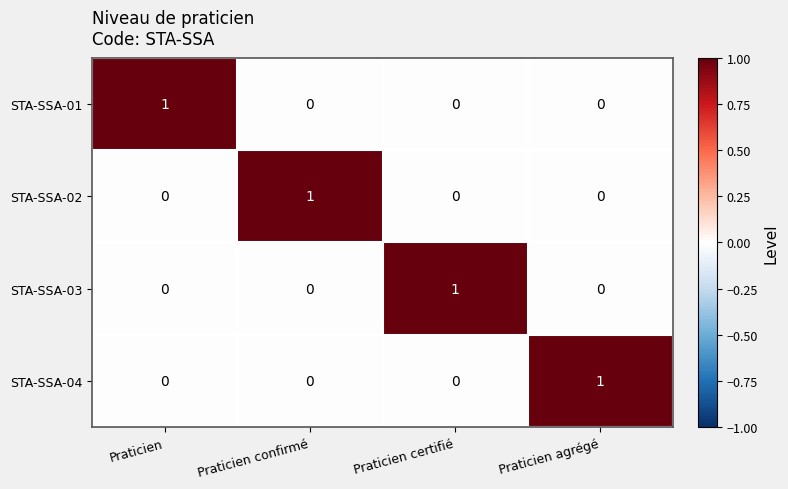

At which label does STA-SSA-03 reach its peak?

Praticien certifié